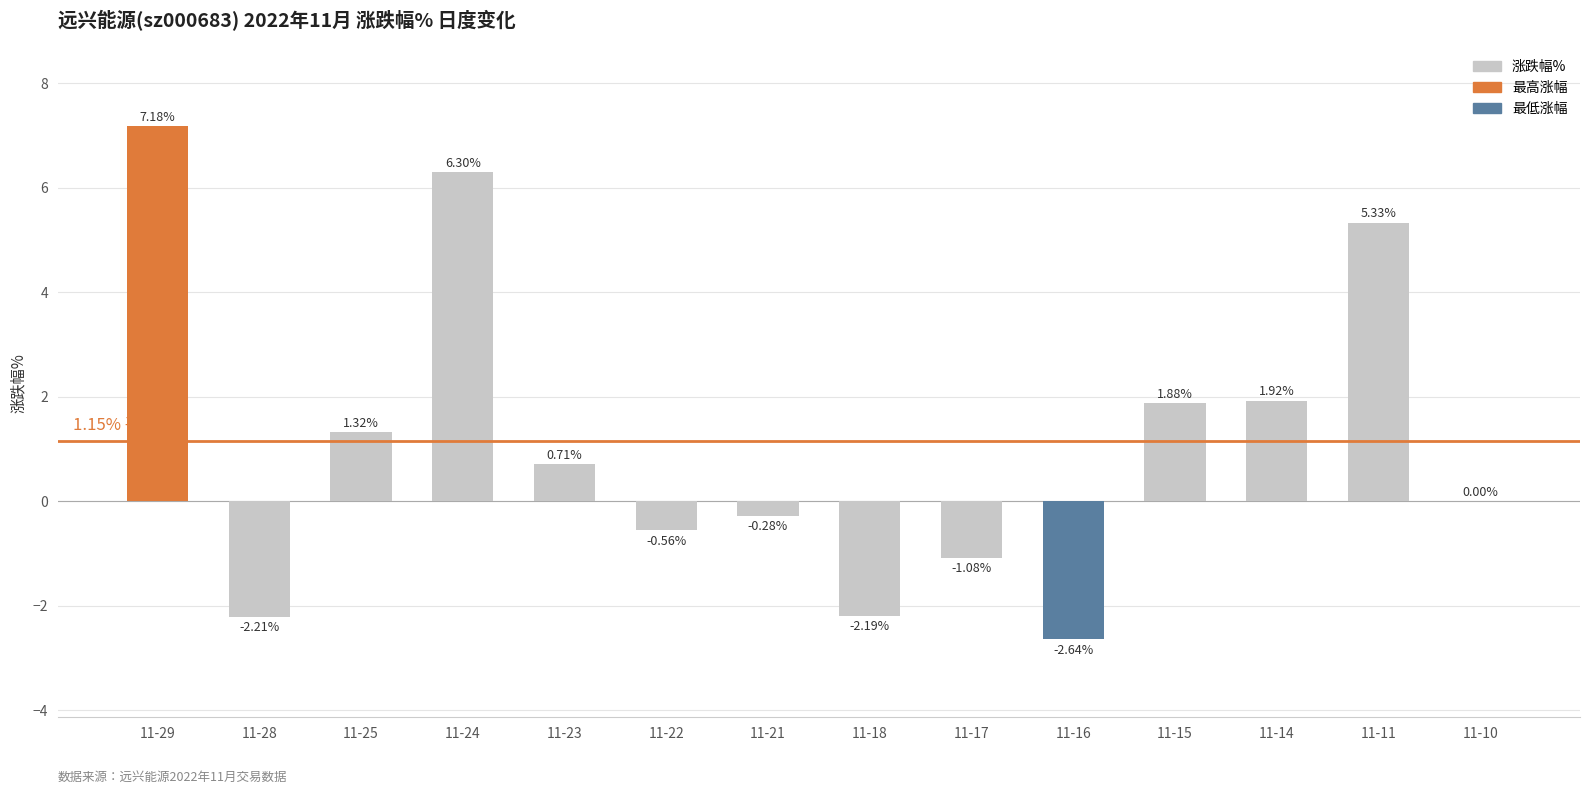

Which has a higher value, 11-10 or 11-22?

11-10